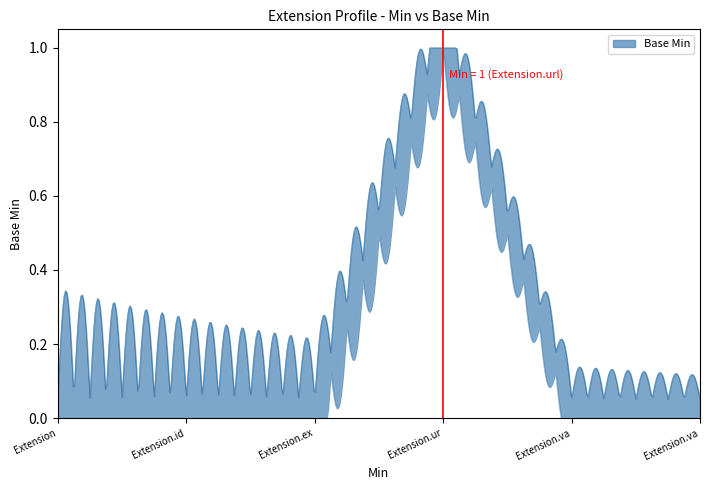

What is the difference between the maximum and second lowest values?

1